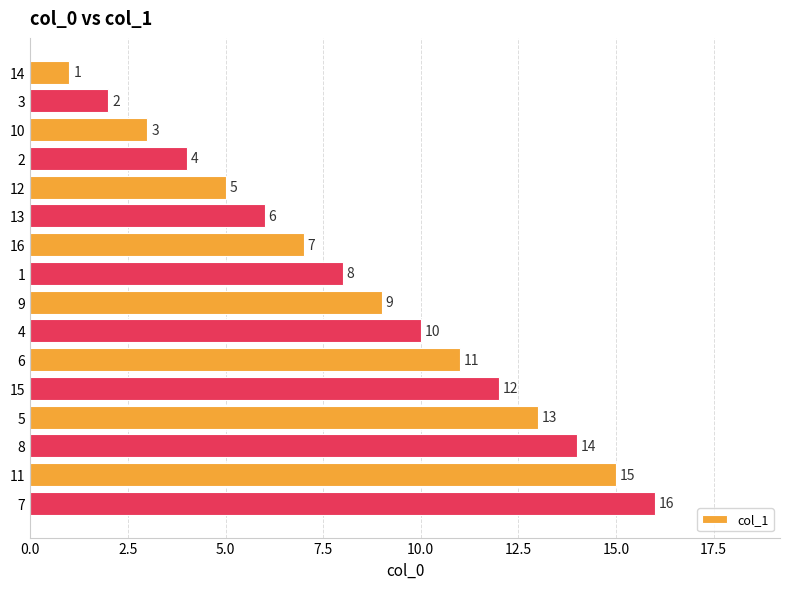

True or false: the data shows 12 at 15.

True